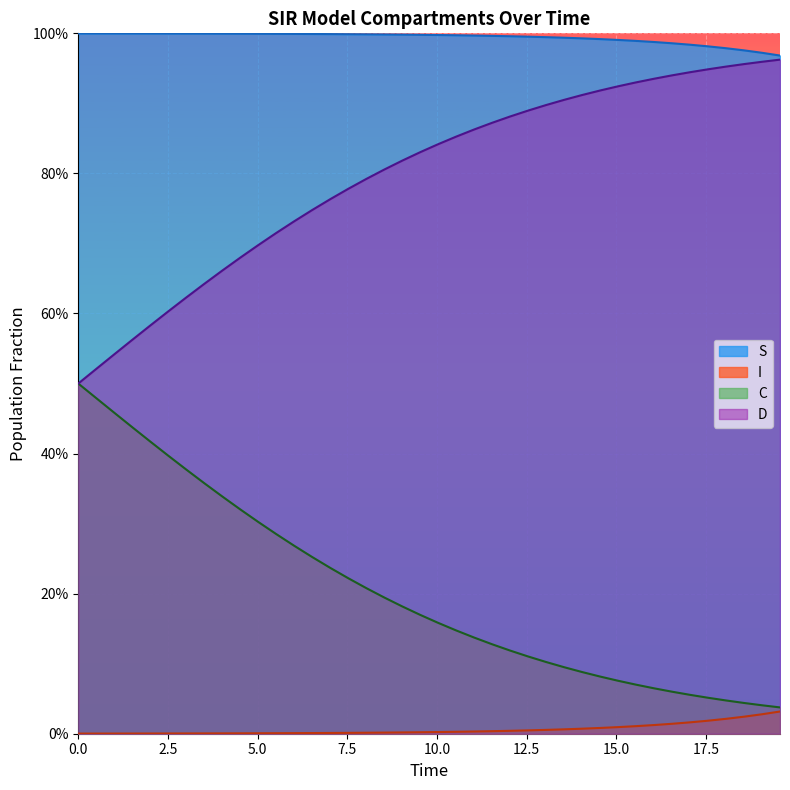

What are all the series names shown in the legend?

S, I, C, D